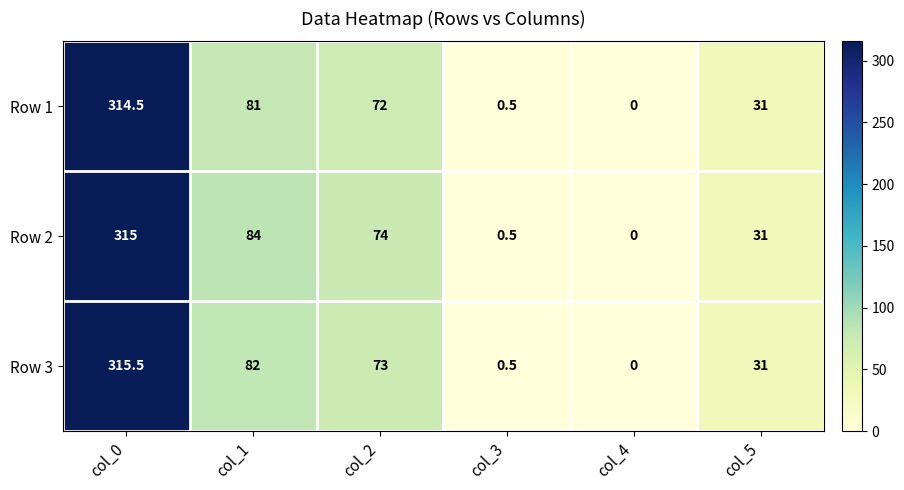

Which series changed the most between col_0 and col_5?

Row 3